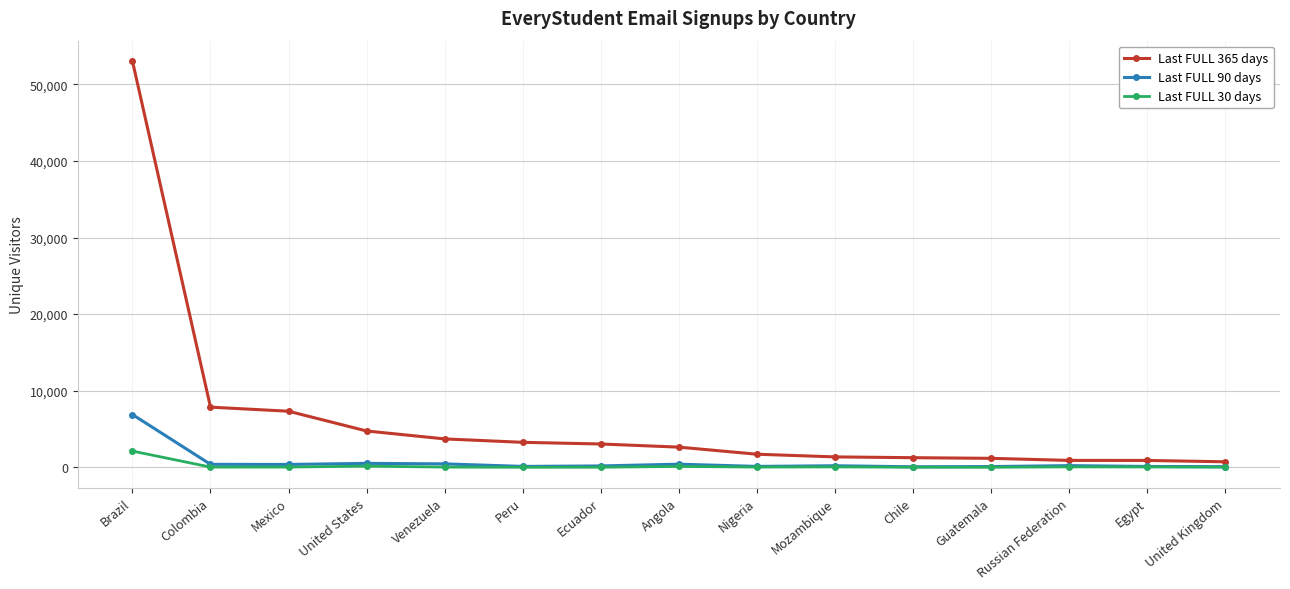

True or false: Last FULL 365 days and Last FULL 30 days cross at least once.

False